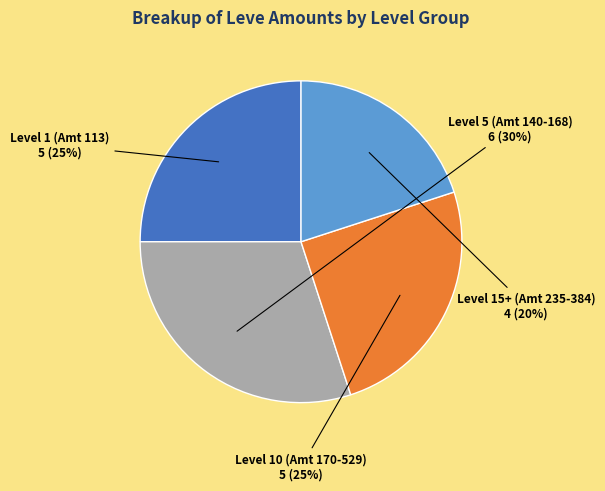

To the nearest percent, what percentage of the pie is Level 15+ (Amt 235-384)?

20%